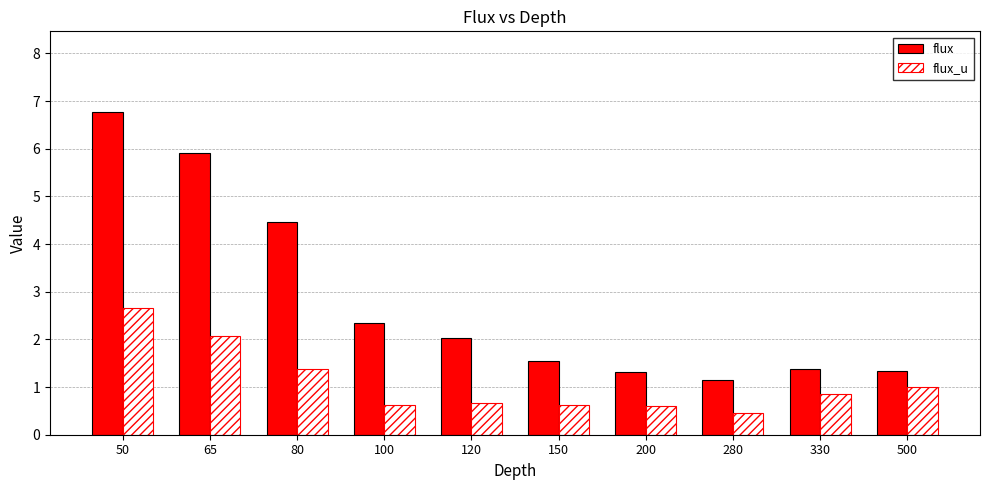

Is the value of flux at 100 greater than the value of flux_u at 280?

Yes